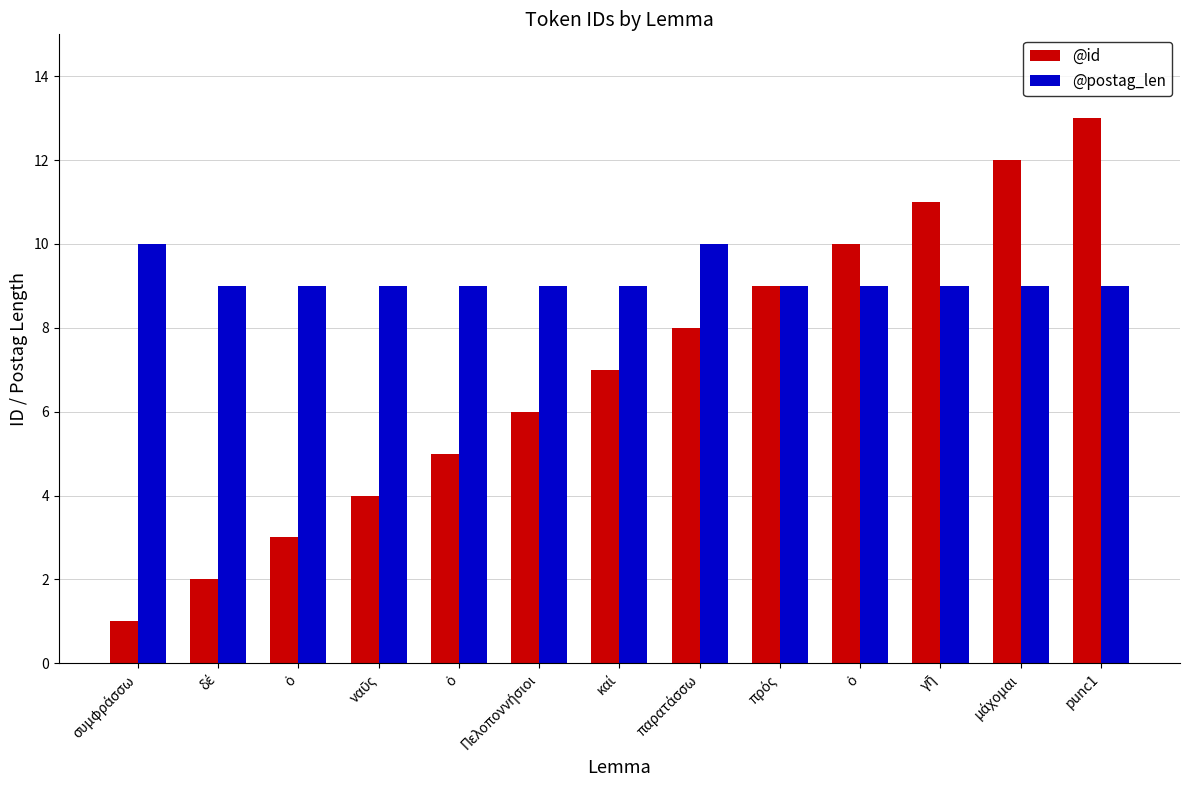

Which category has the highest value across all series?

punc1